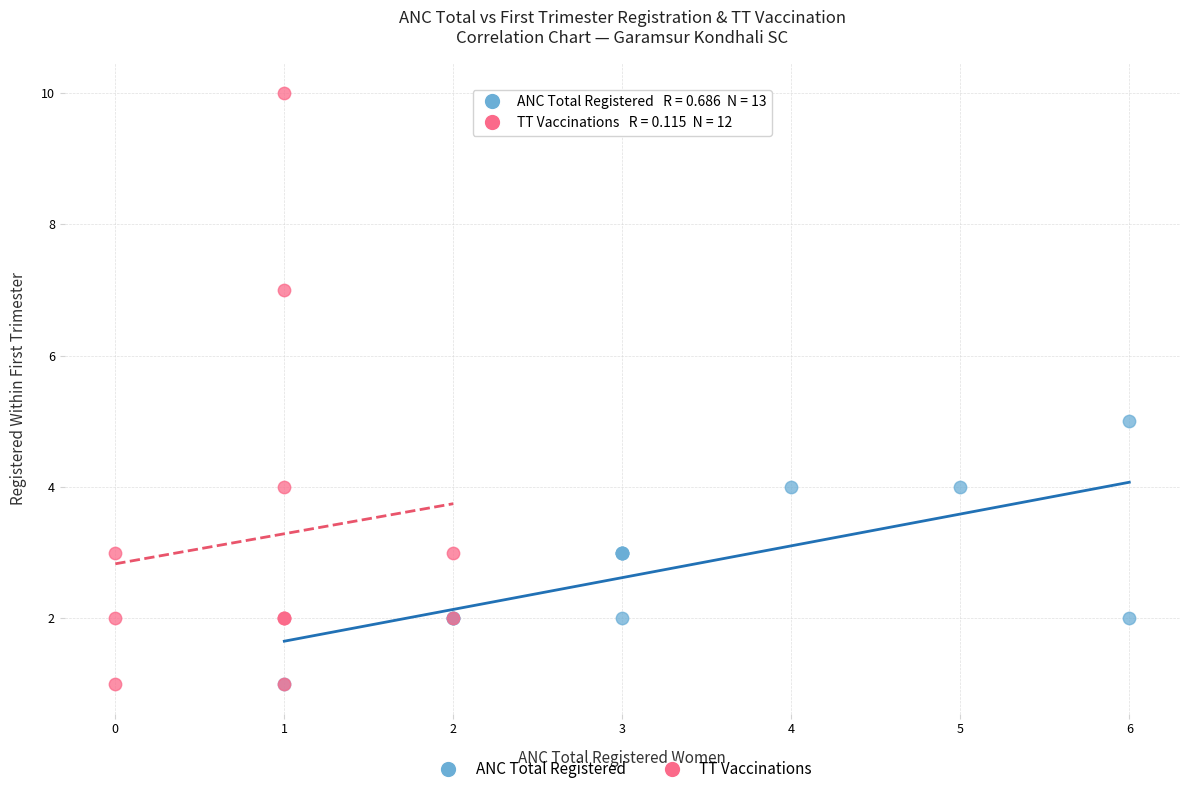

Which series reaches the maximum Y coordinate?

TT Vaccinations